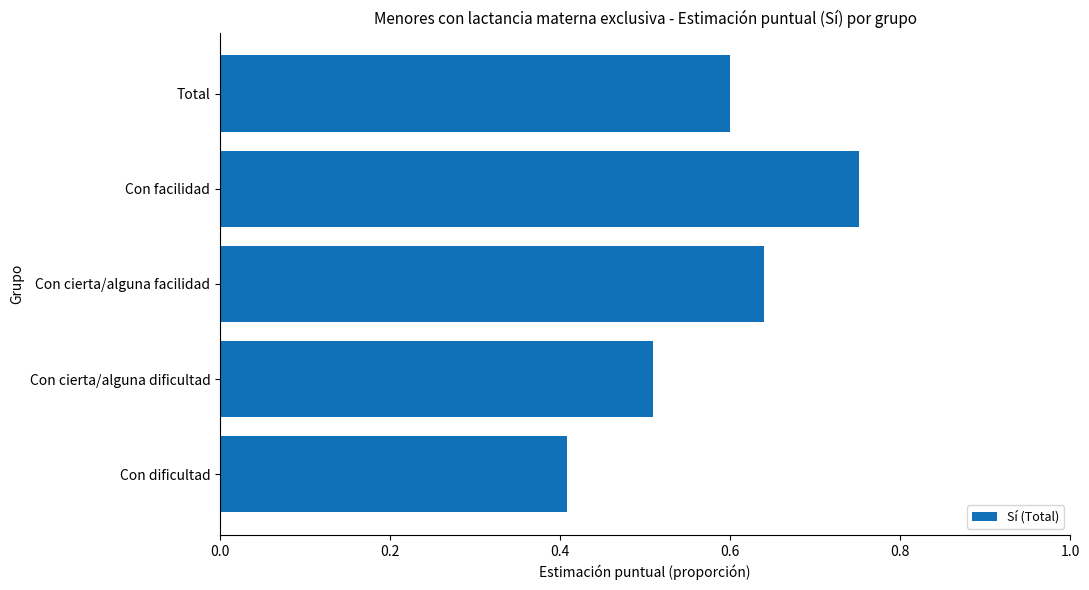

Which label corresponds to the smallest value in the chart?

Con dificultad